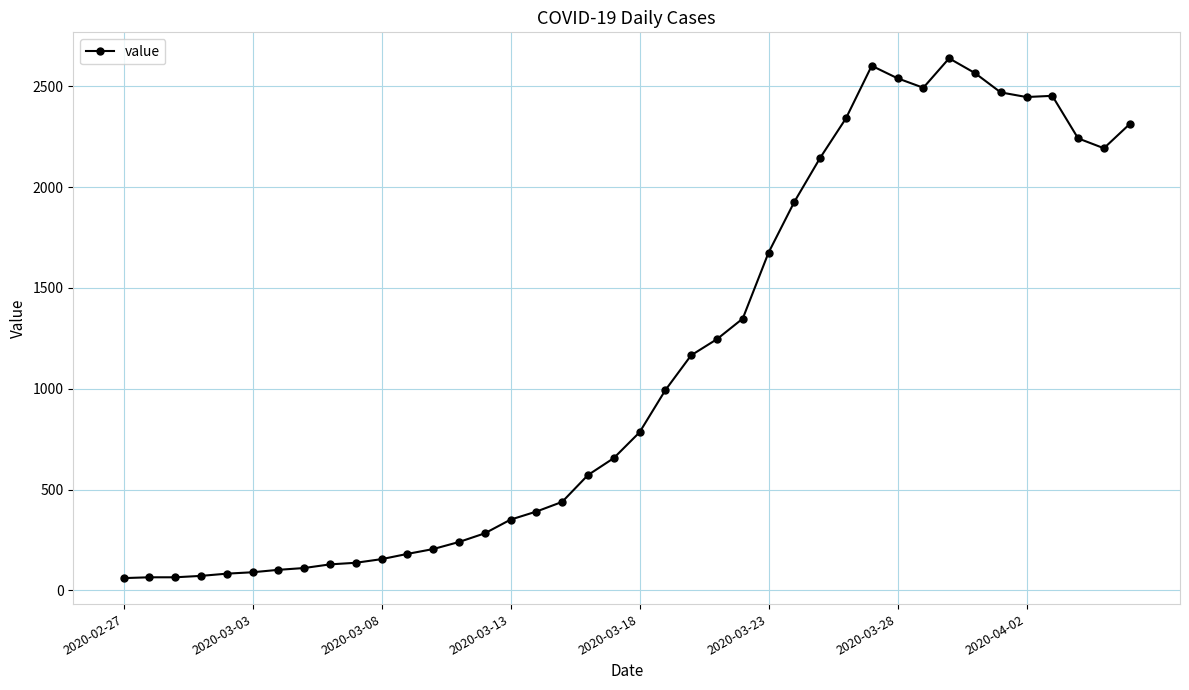

True or false: the data has more than 1 interior local peaks.

True